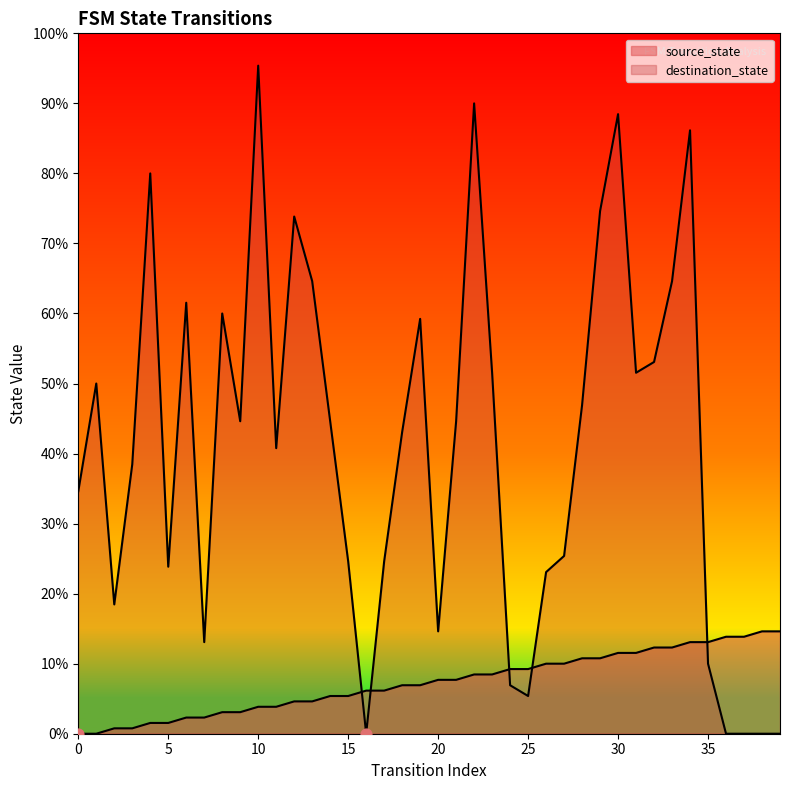

What are all the series names shown in the legend?

source_state, destination_state